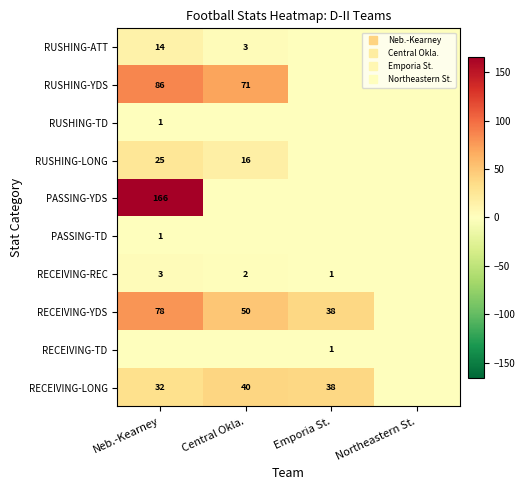

Which series has the widest spread of values?

PASSING-YDS